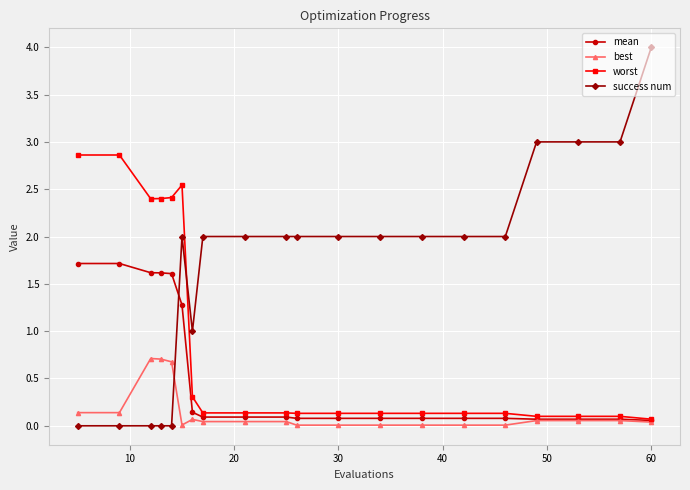

List the series in order of their peak value, highest first.

success num, worst, mean, best